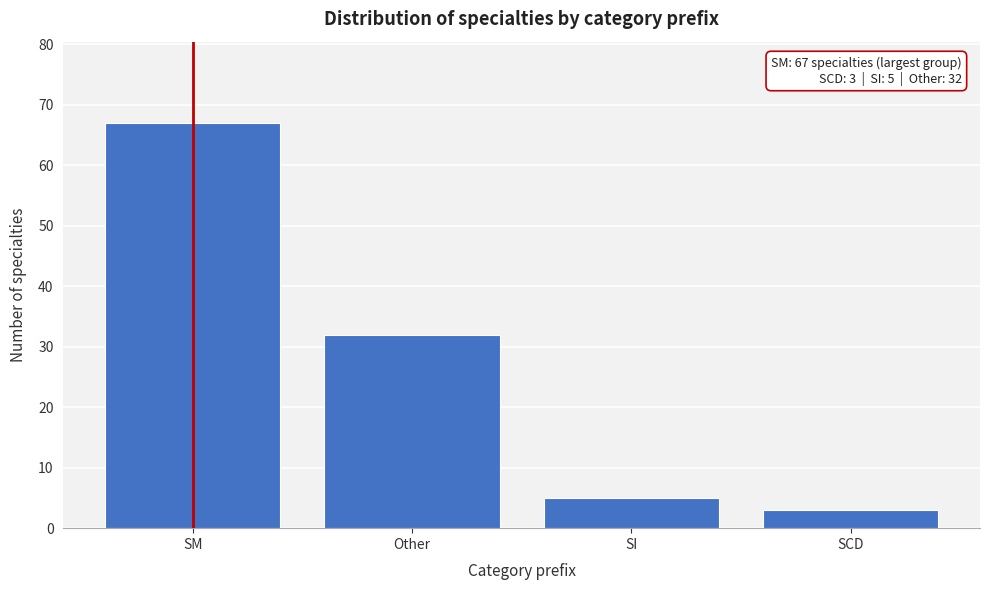

Reading right to left, transcribe all the data shown in this chart.

3	5	32	67